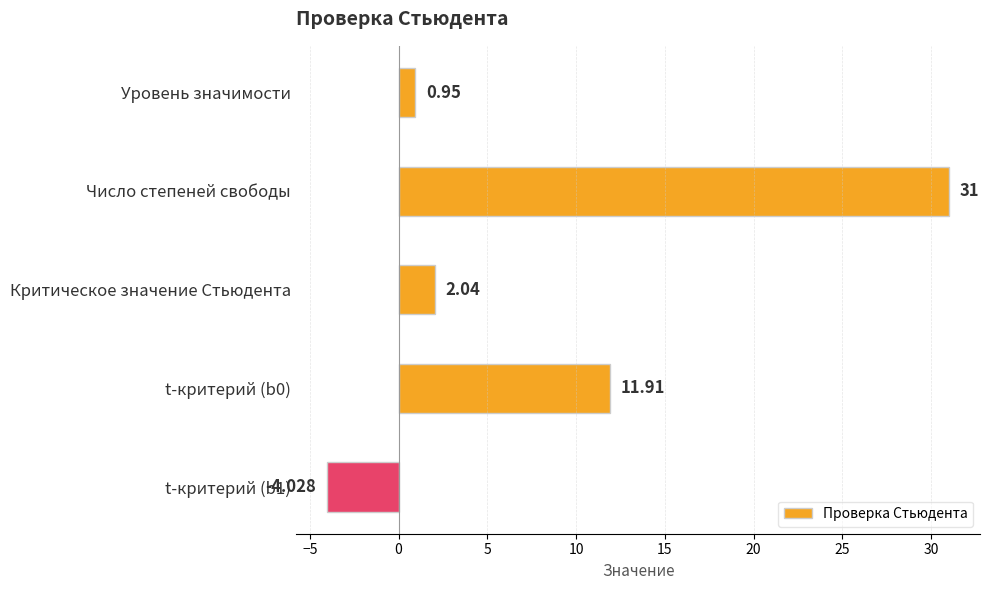

How many distinct data groups are displayed?

1